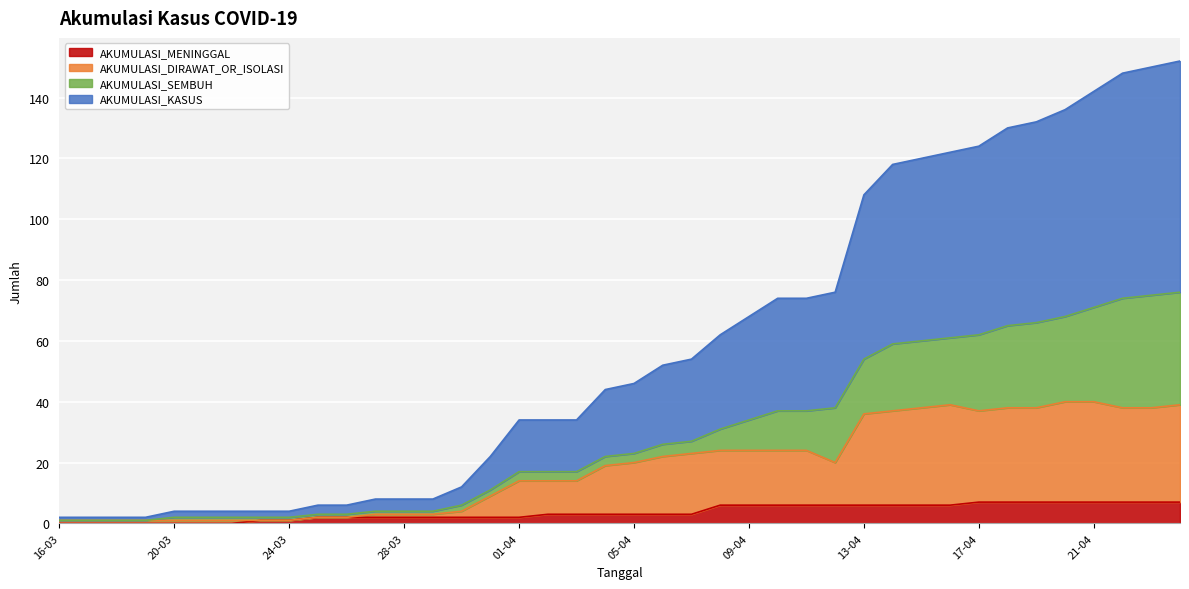

The AKUMULASI_MENINGGAL series shows 3 at 05-04. True or false?

True